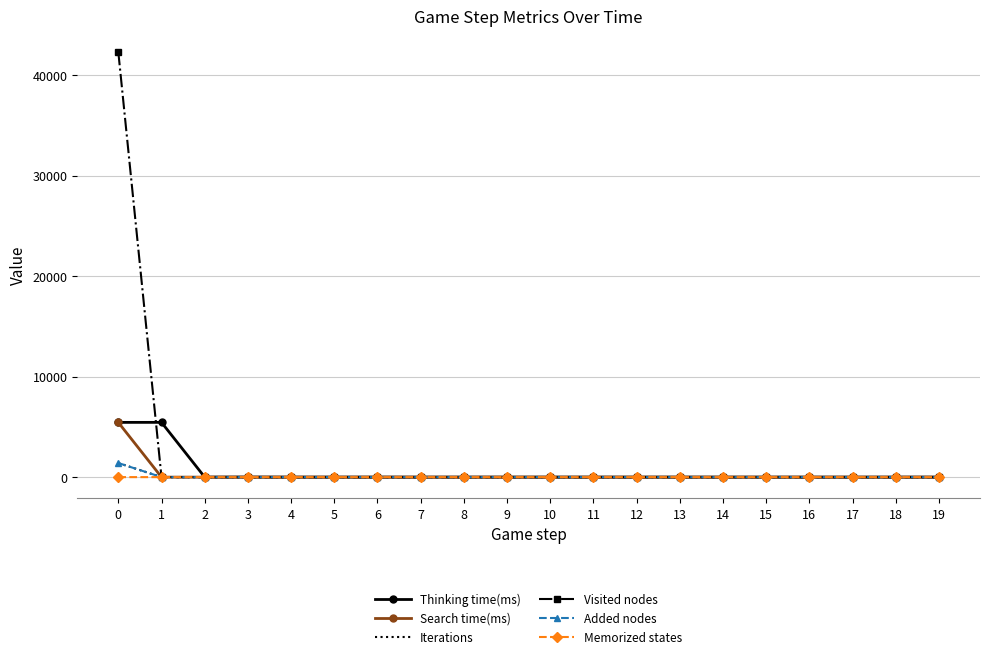

What is the difference between the maximum and second lowest values in the Iterations series?

1403